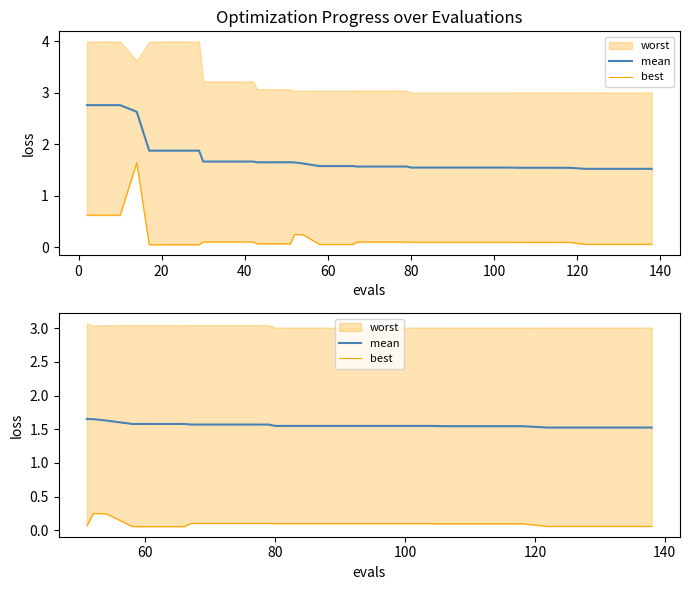

True or false: mean and best intersect in this chart.

False